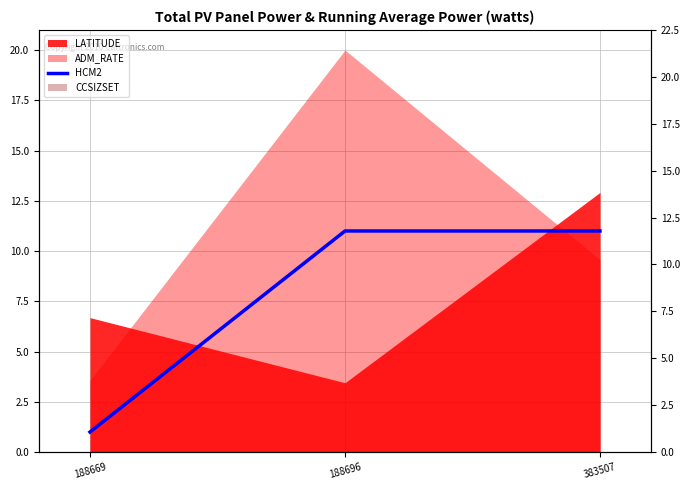

At which category does the chart reach its minimum across all series?

188669